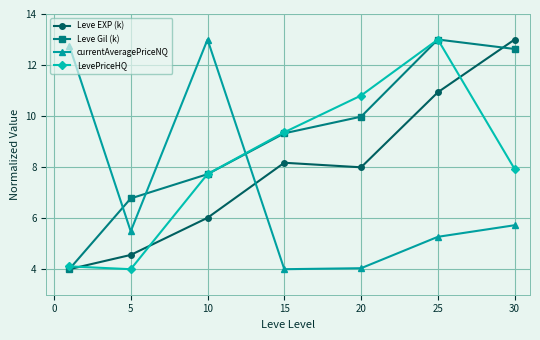

What is the lowest value of the Leve Gil (k) series?

4.0